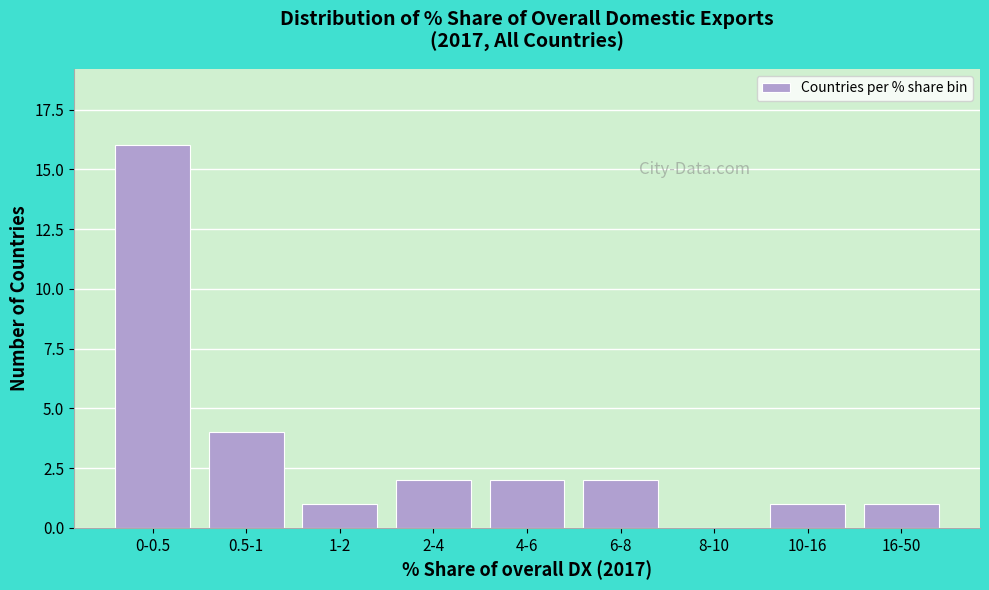

Reading left to right, transcribe all the data shown in this chart.

0-0.5=16	0.5-1=4	1-2=1	2-4=2	4-6=2	6-8=2	8-10=0	10-16=1	16-50=1